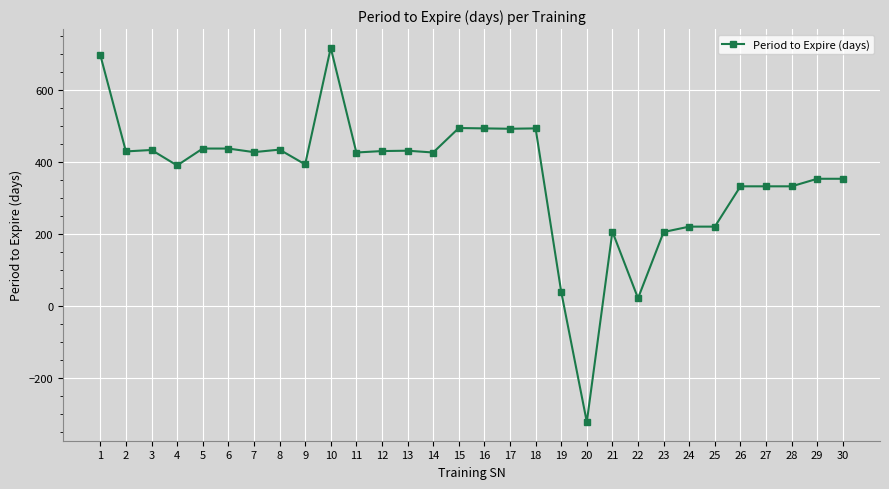

How many values are above zero?

29